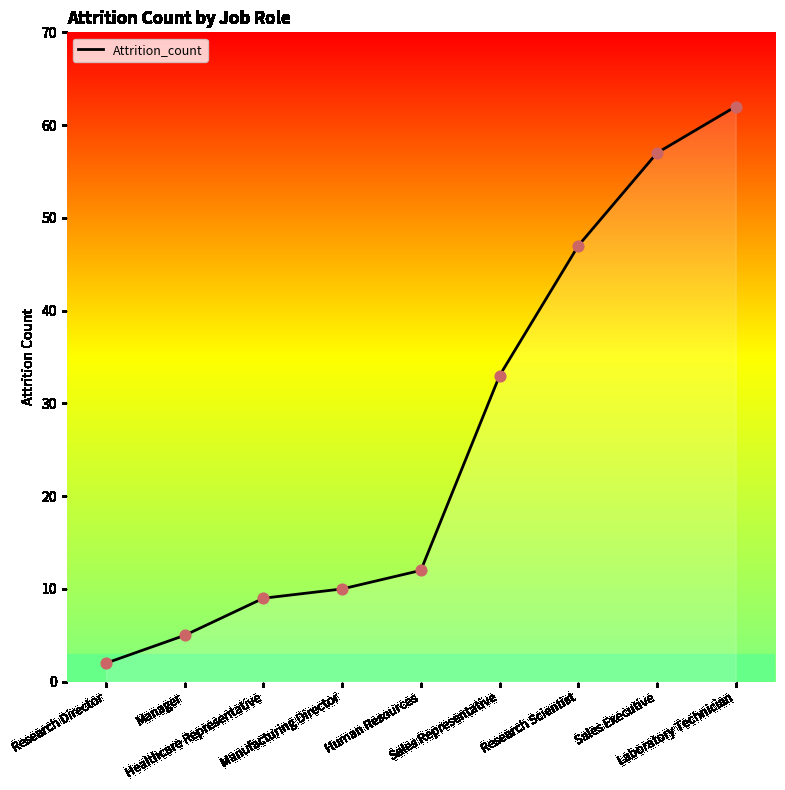

What is the ratio of the value at Sales Representative to the value at Manager?

6.6